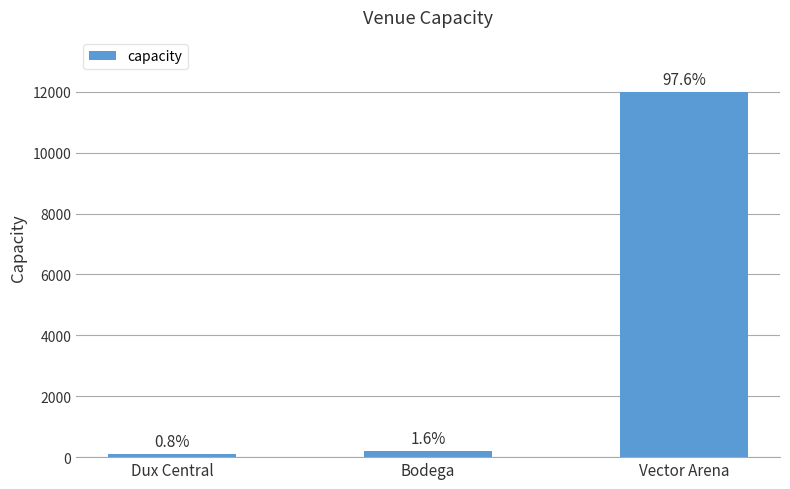

Which has a higher value, Dux Central or Vector Arena?

Vector Arena